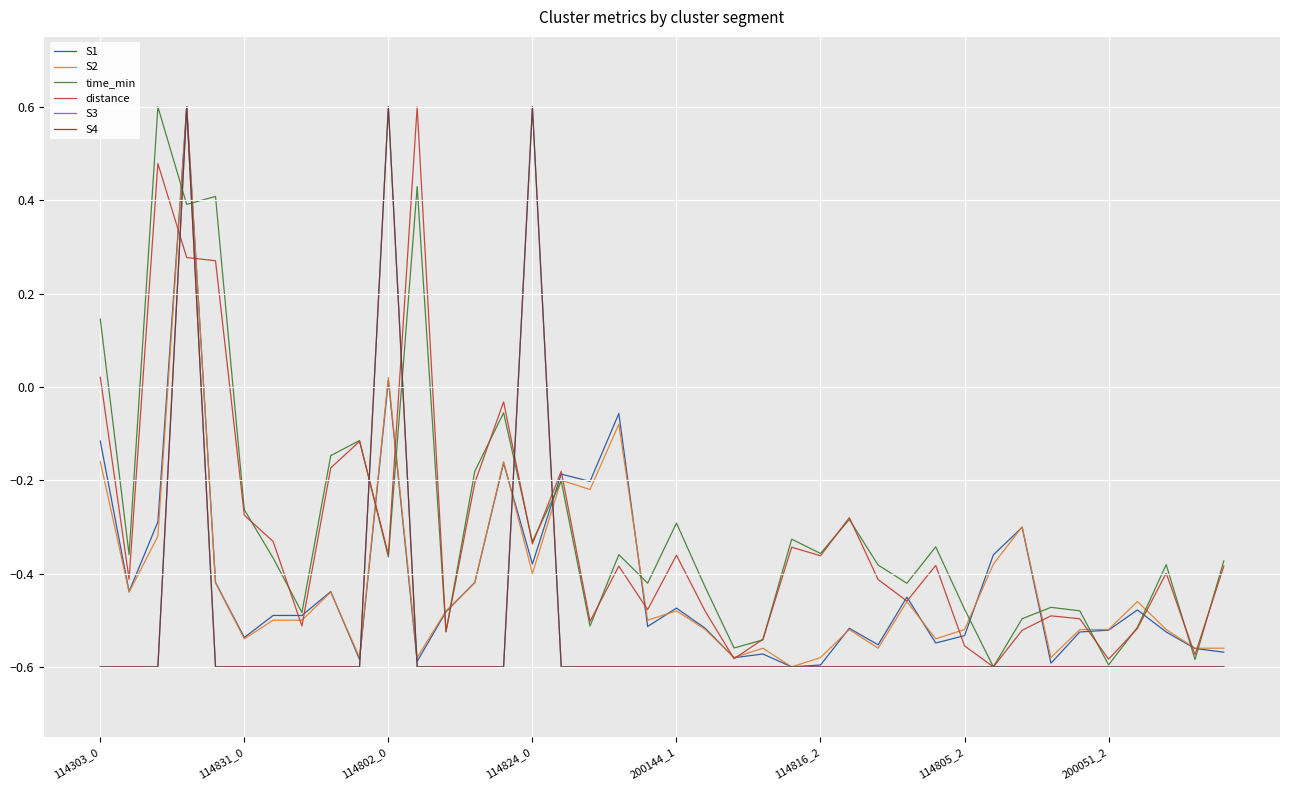

Which series has the widest spread of values?

S1